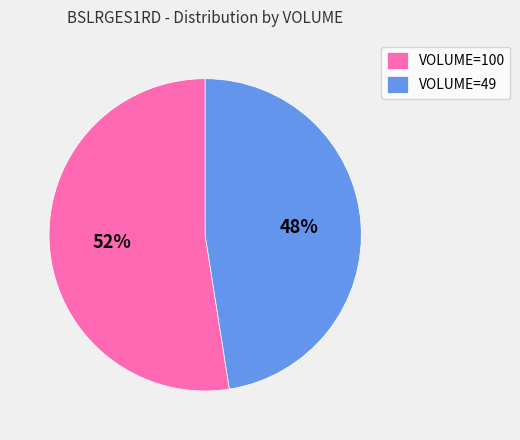

How many segments does this pie chart have?

2